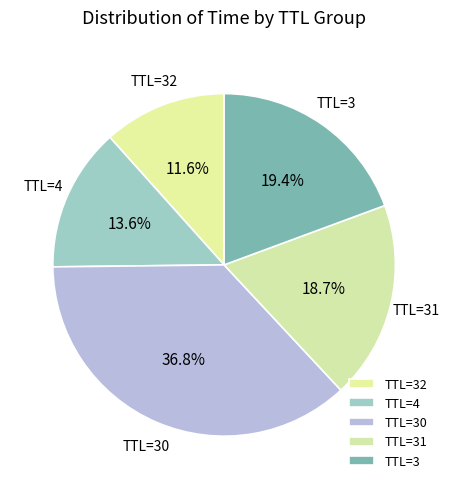

Is there a majority slice in this chart?

No